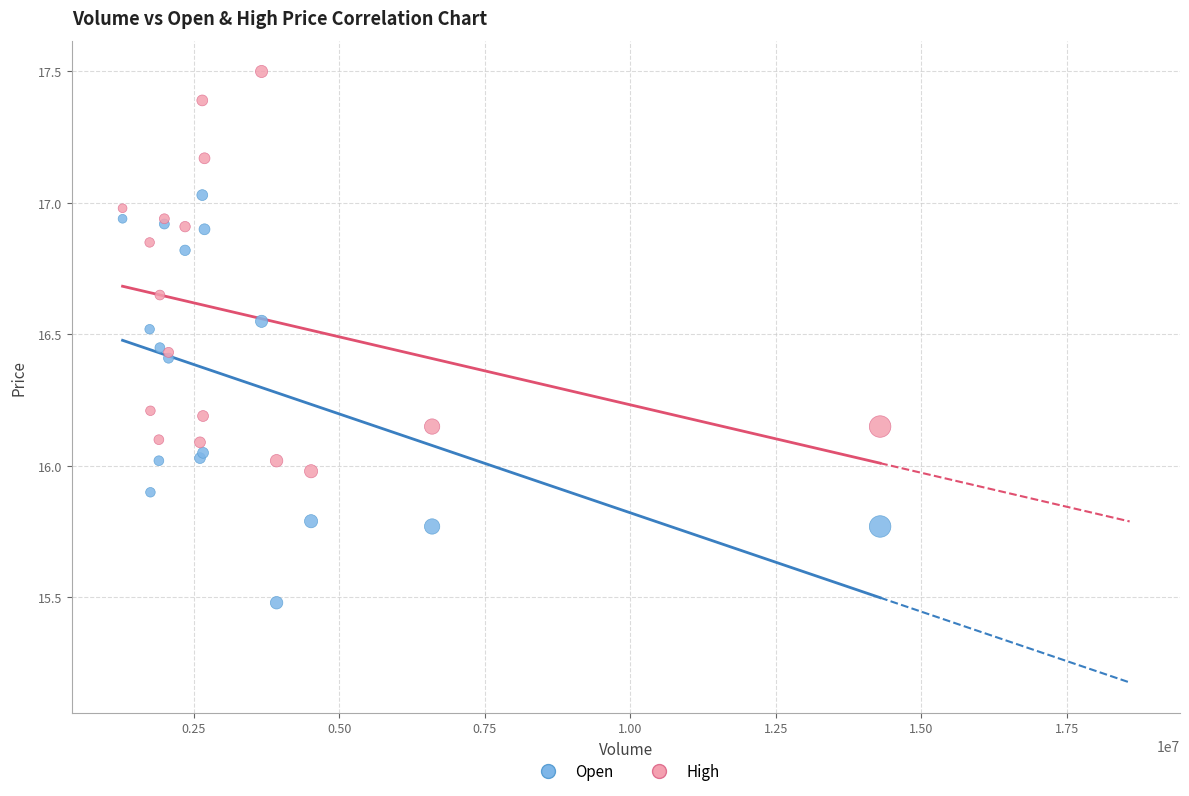

Which series contains the lowest Y value?

Open